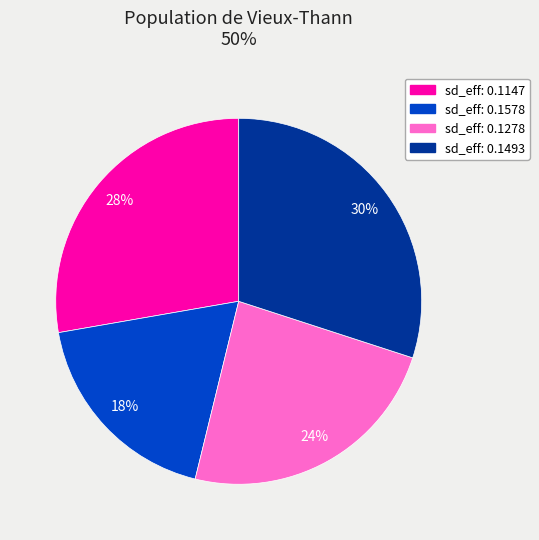

To the nearest percent, what is the difference between the largest and smallest slice percentages?

12%